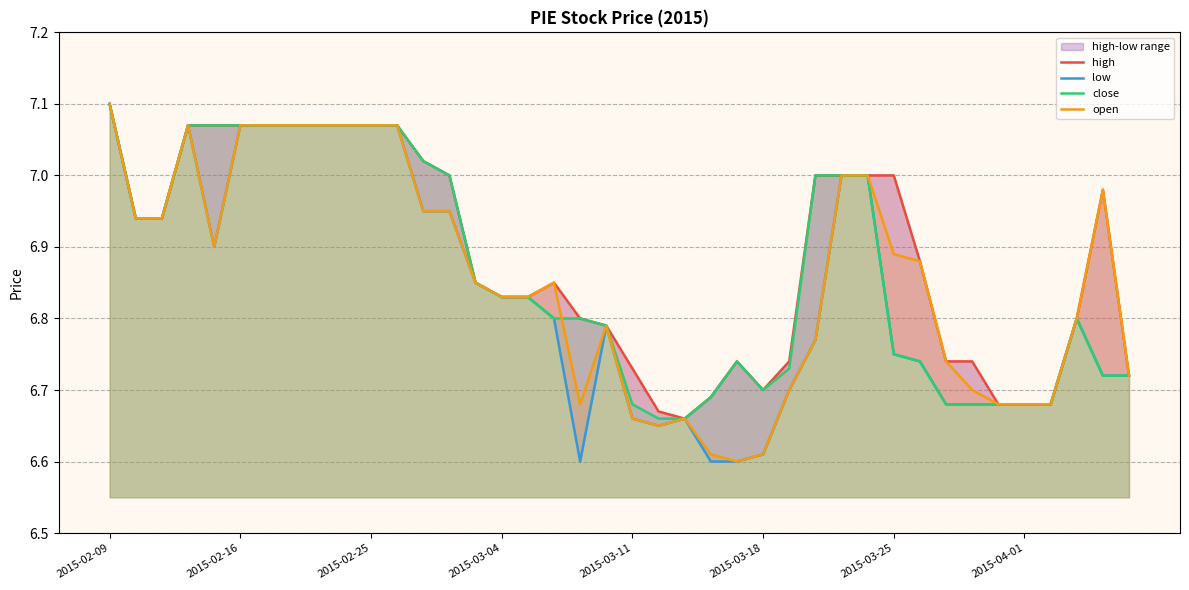

What is the value of the open point at the 1st from the left?

7.1